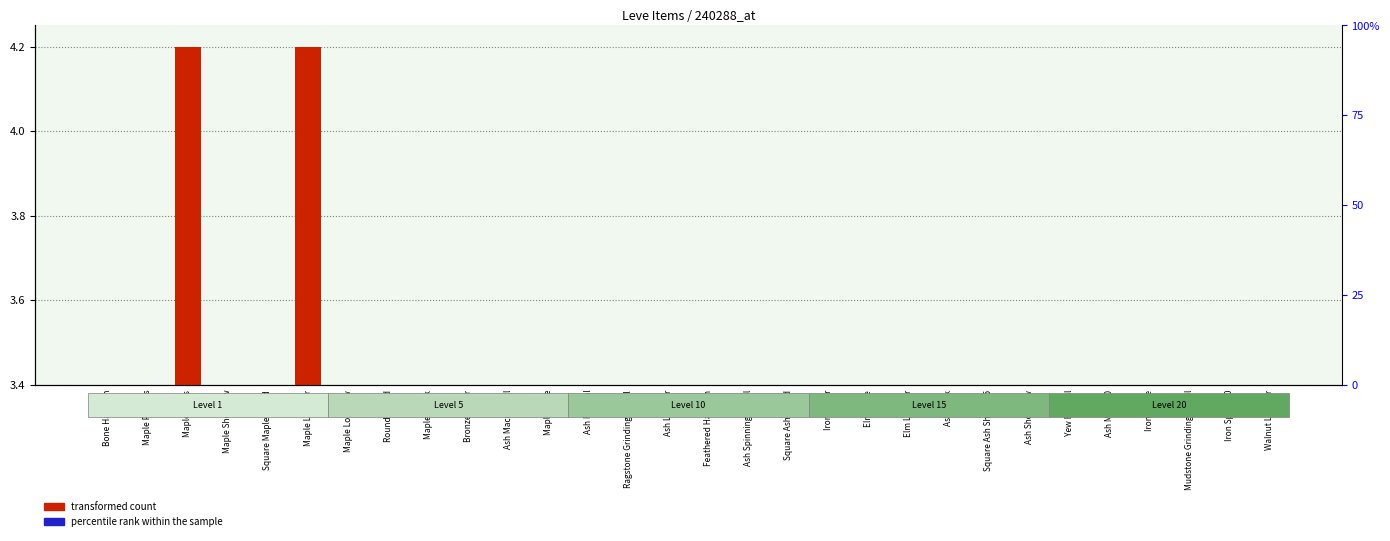

At which label is transformed count closest to 2?

Iron Lance